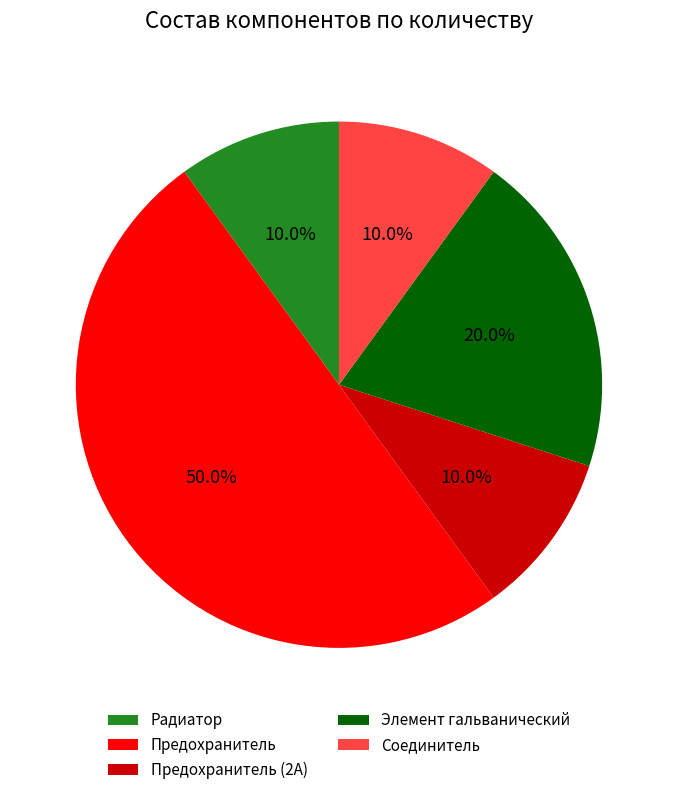

Does Предохранитель (2А) account for over 50% of the chart?

No